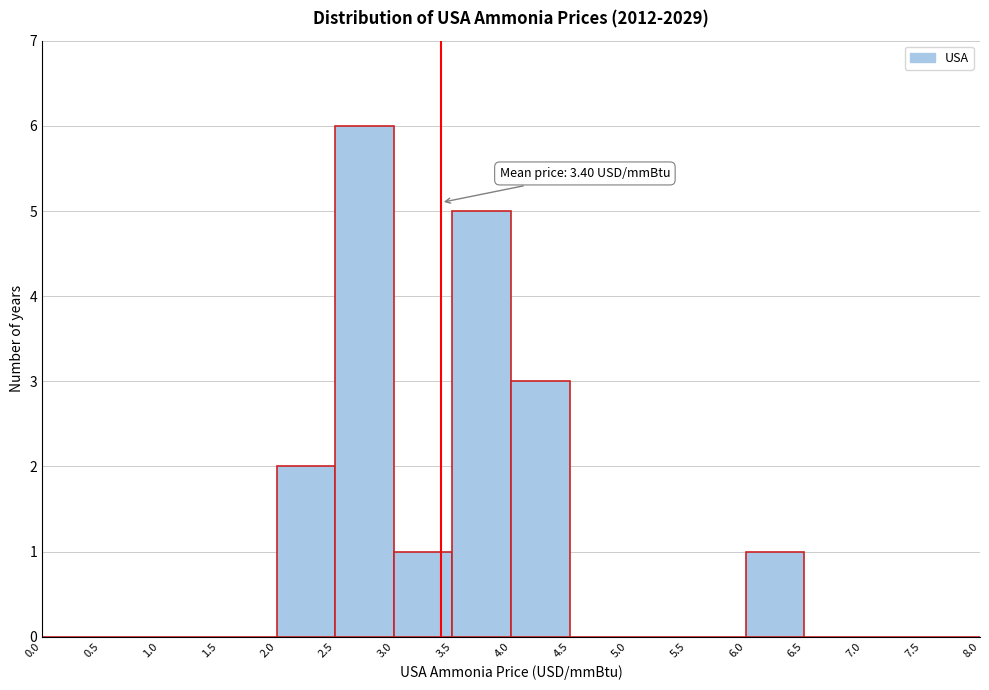

Which range on the x-axis has the tallest bar?

2.5 to 3.0